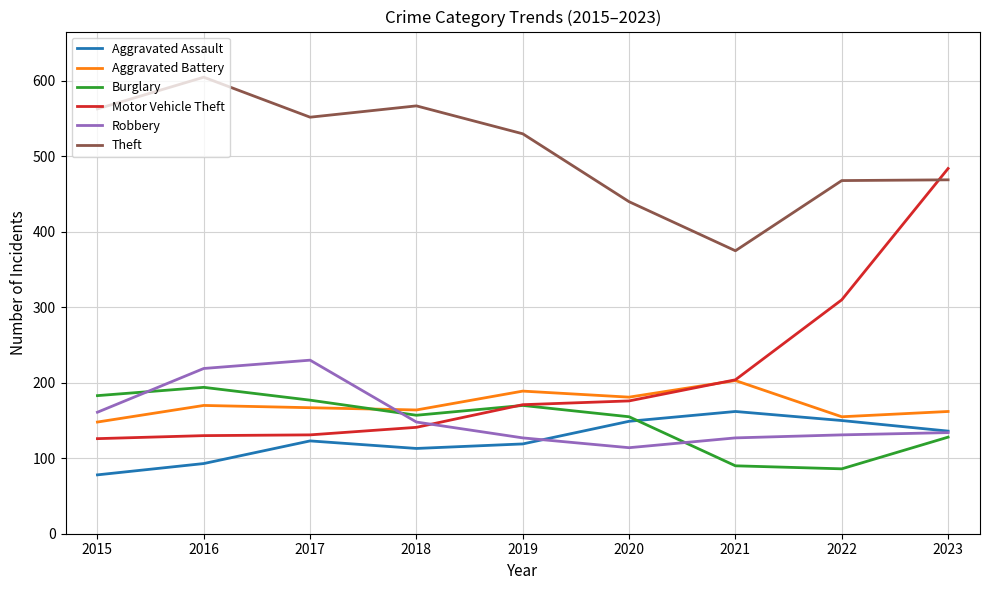

Which category has the lowest value in the Theft series?

2021